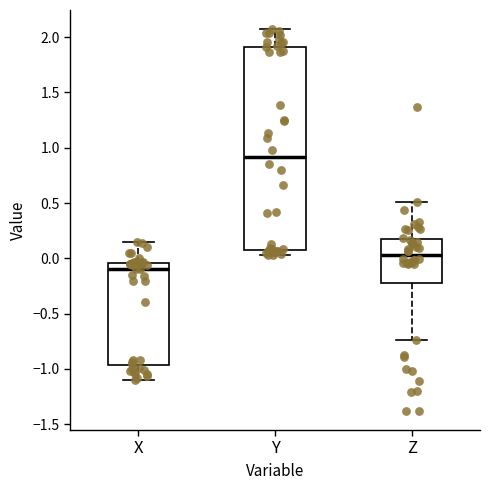

Where does the upper whisker of the box for Z end on the y-axis? The values are not printed on the chart, so give them approximately, as read against the axis.

0.50